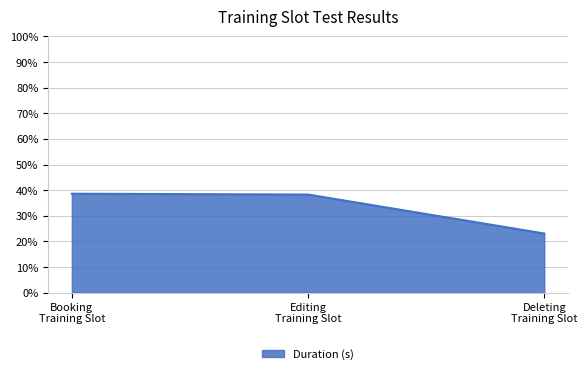

What is the difference between the maximum and minimum values?

15.5